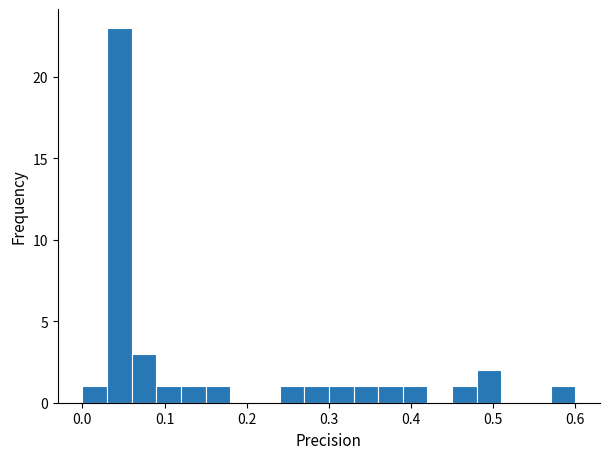

Read against the x-axis, roughly where is the centre of the tallest bar?

0.05